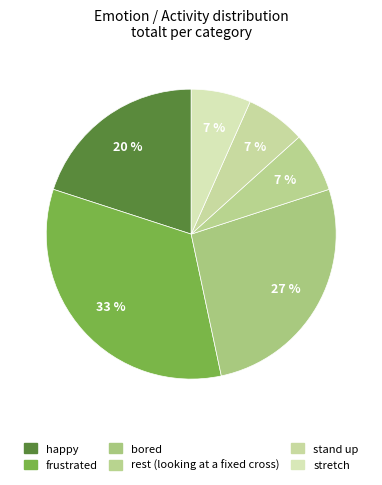

To the nearest percent, what is the average slice percentage?

17%